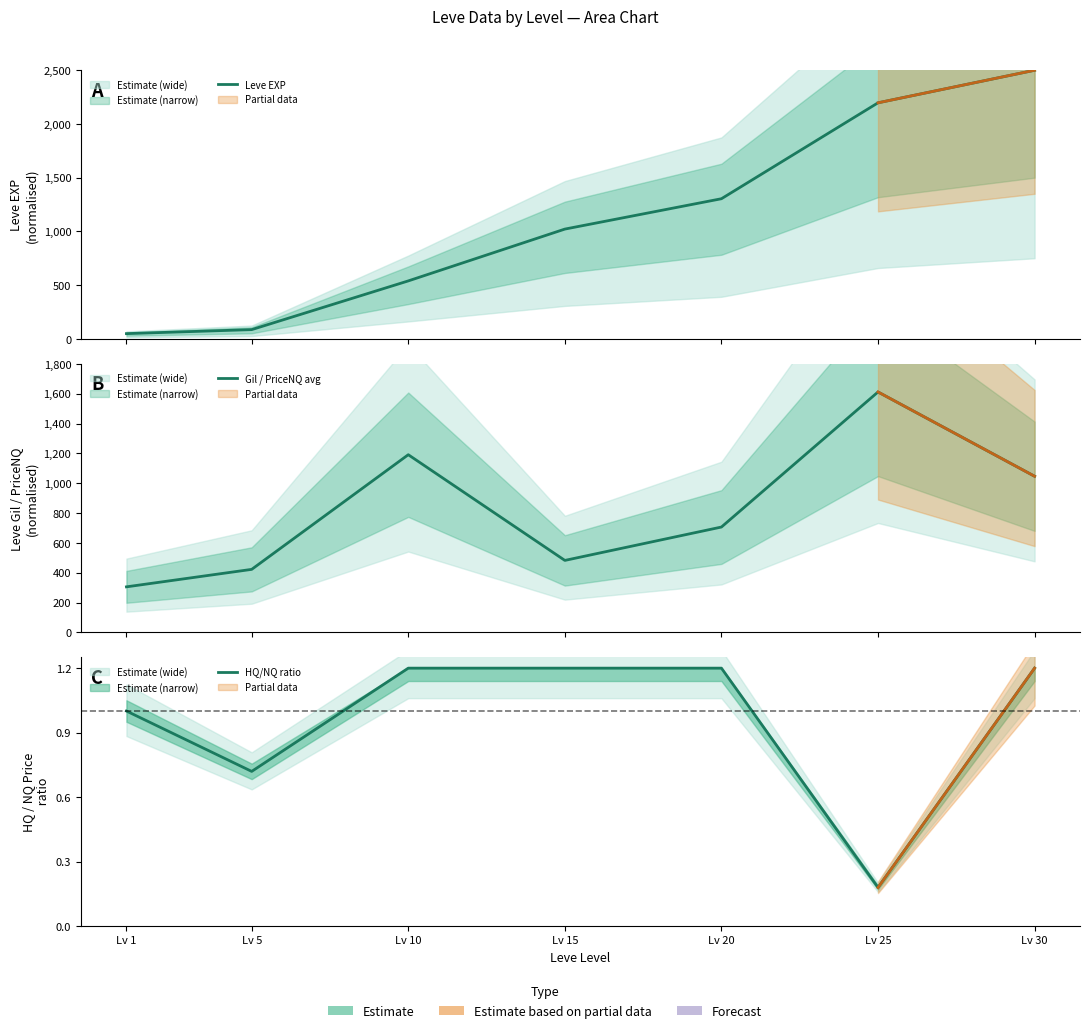

What is the smallest value displayed?

0.2